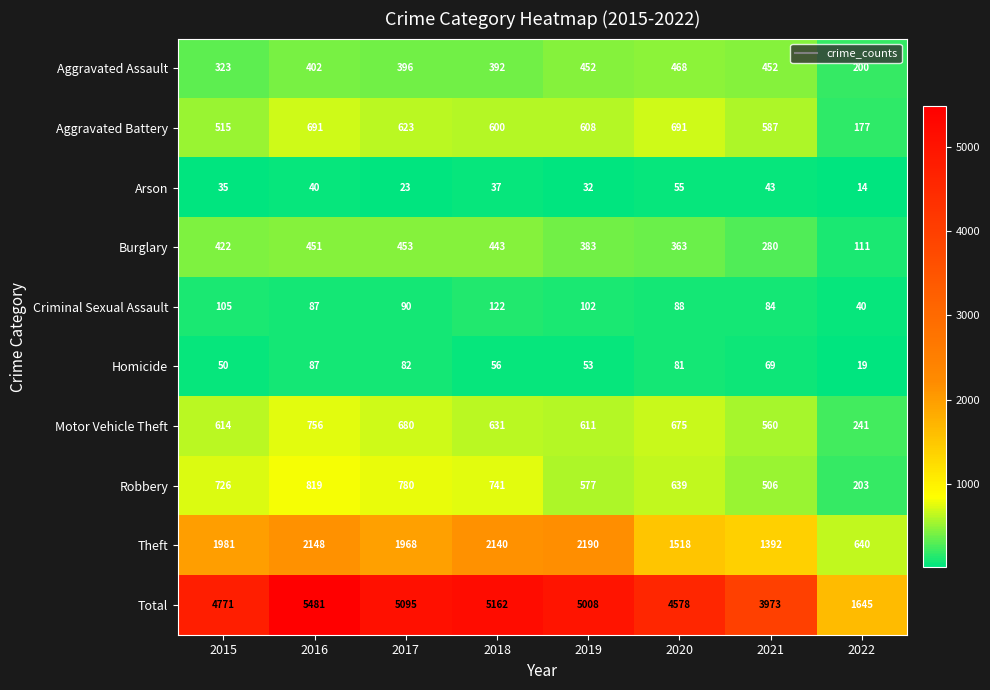

At which category does the chart reach its peak across all series?

2016